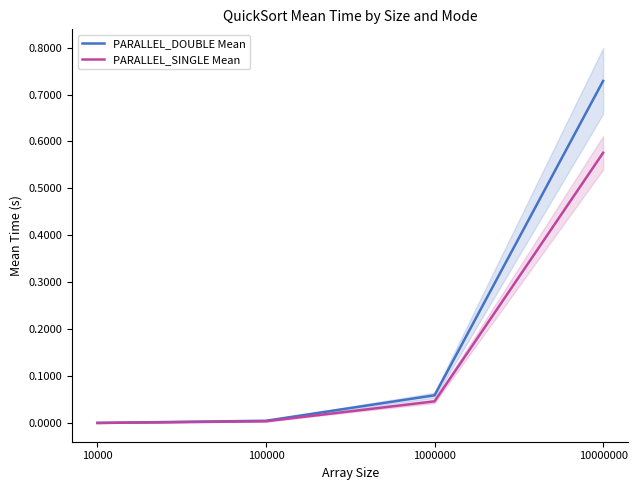

At how many categories does at least one series exceed 0?

4